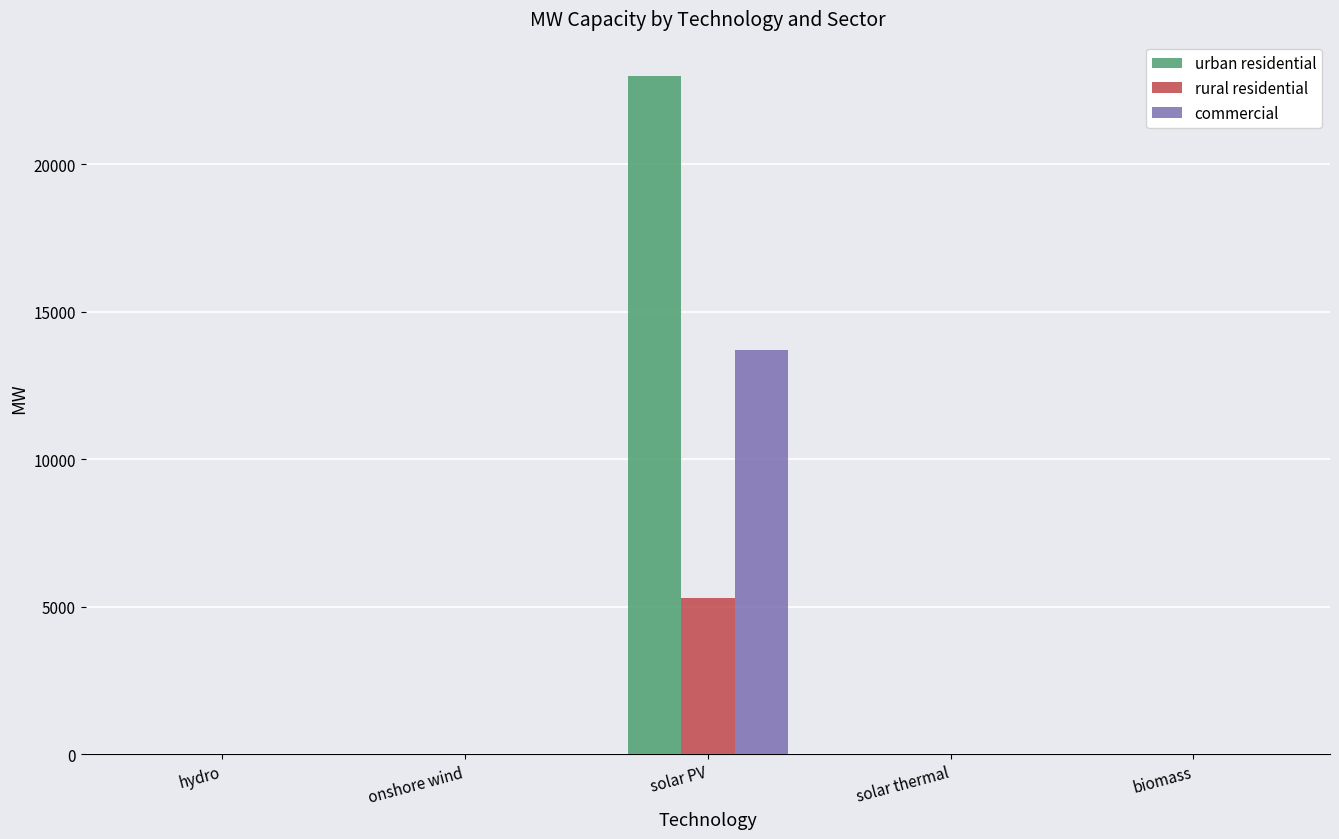

Reading left to right, what are all the values shown in this chart?

urban residential: hydro=0.0	onshore wind=0.0	solar PV=23010.2	solar thermal=0.0	biomass=0.0
rural residential: hydro=0.0	onshore wind=0.0	solar PV=5289.8	solar thermal=0.0	biomass=0.0
commercial: hydro=0.0	onshore wind=0.0	solar PV=13700.0	solar thermal=0.0	biomass=0.0